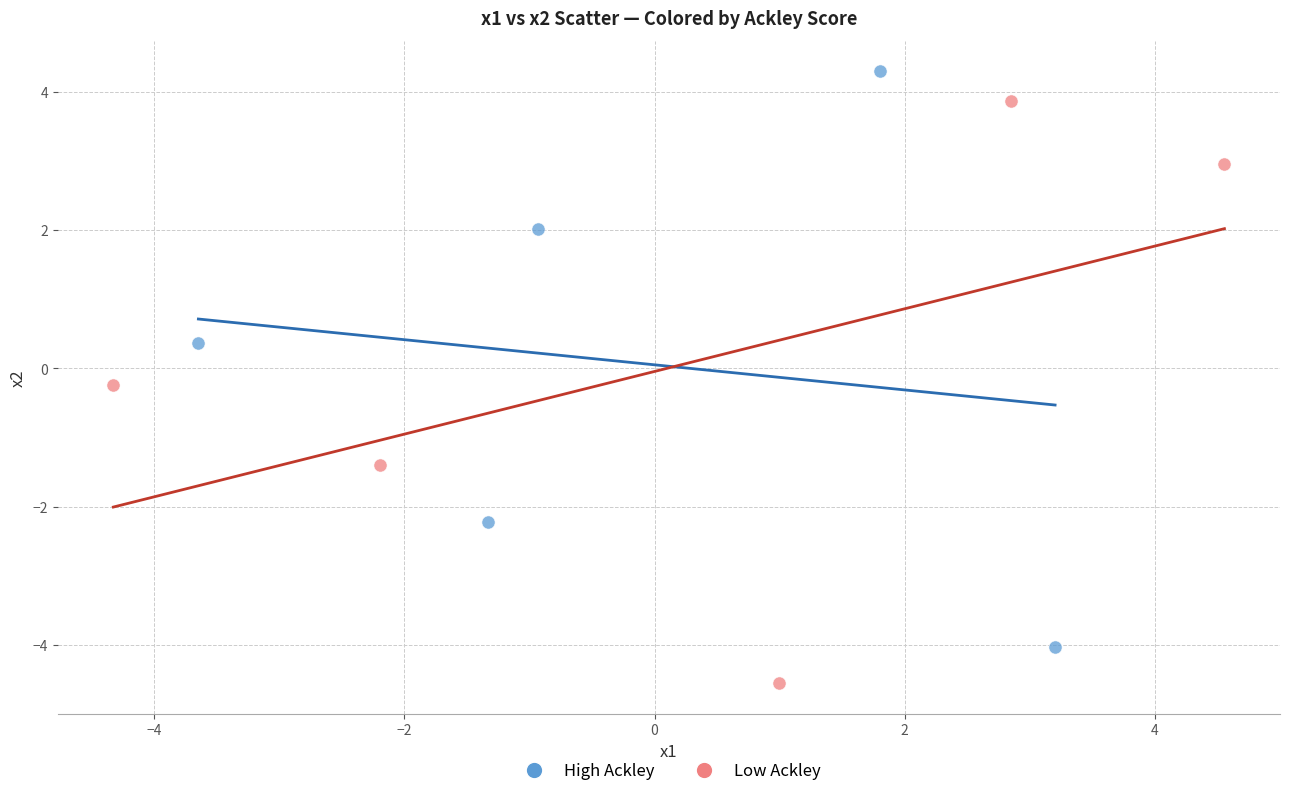

Which series has the widest spread of Y values?

Low Ackley